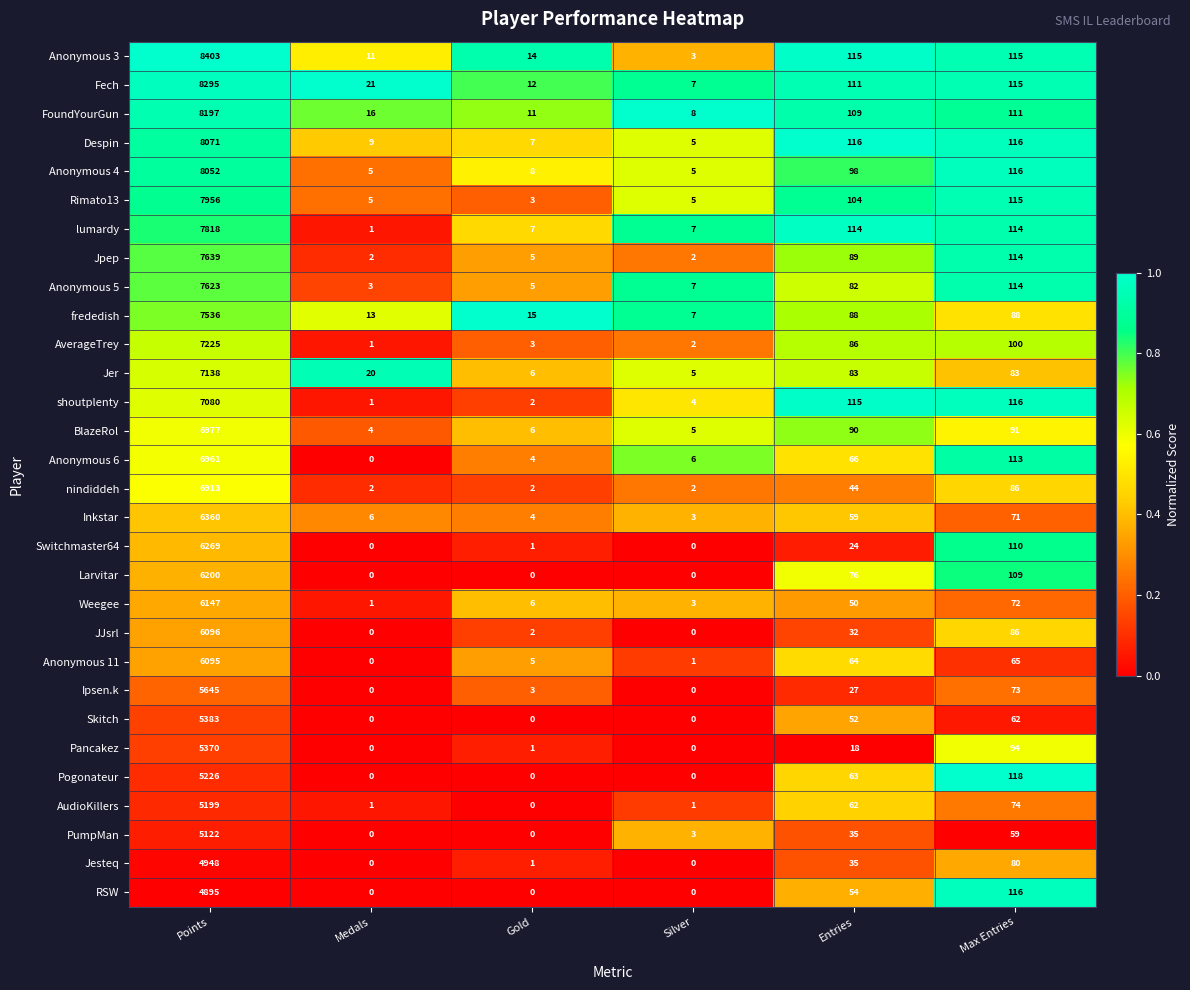

Where does the Jer series first go above 83?

Points